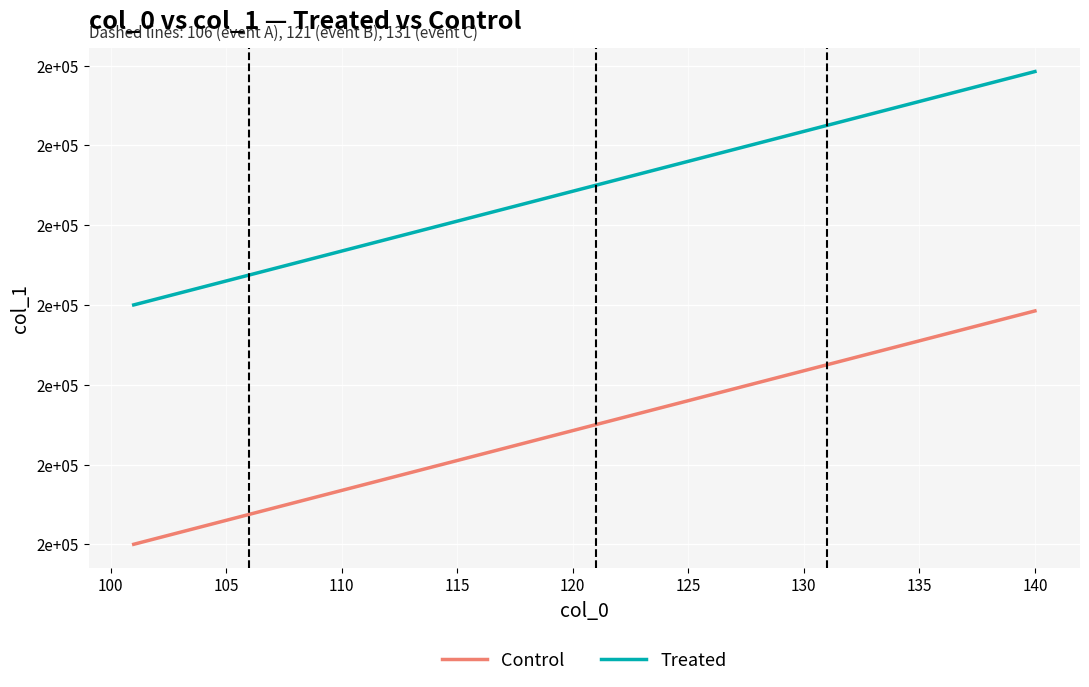

What is the greatest value displayed?

229625